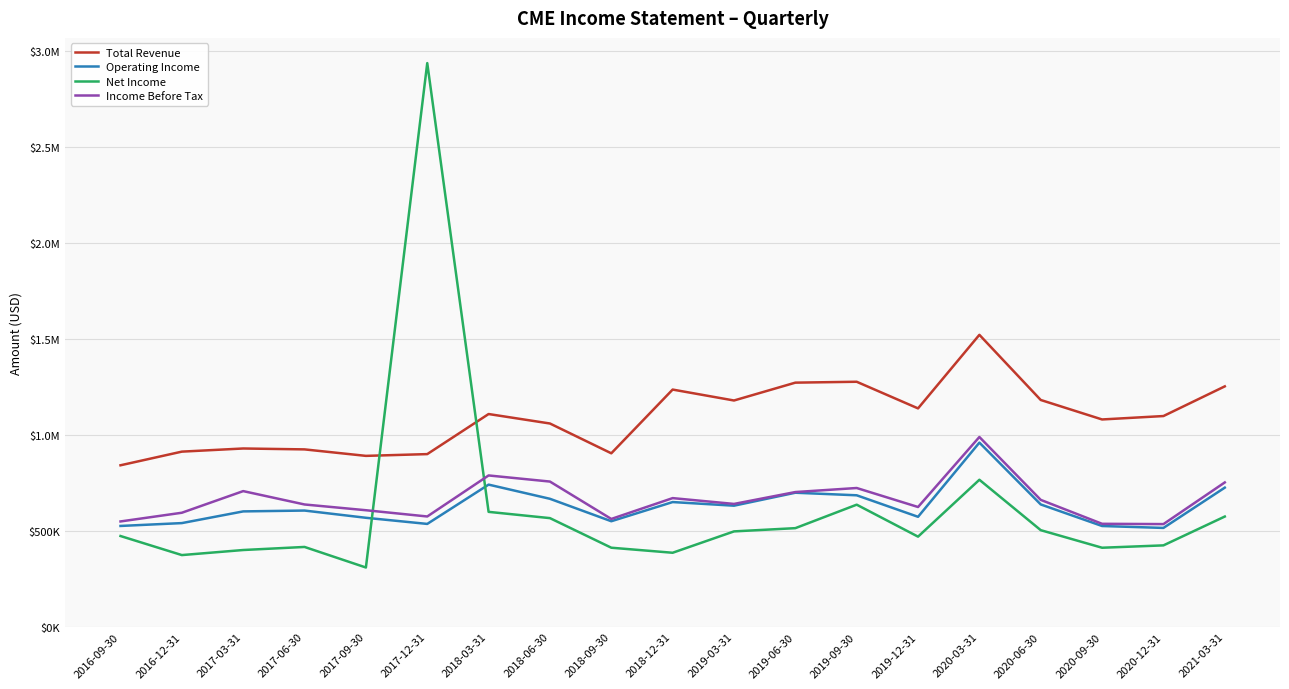

How many interior local valleys does the Total Revenue series have?

5